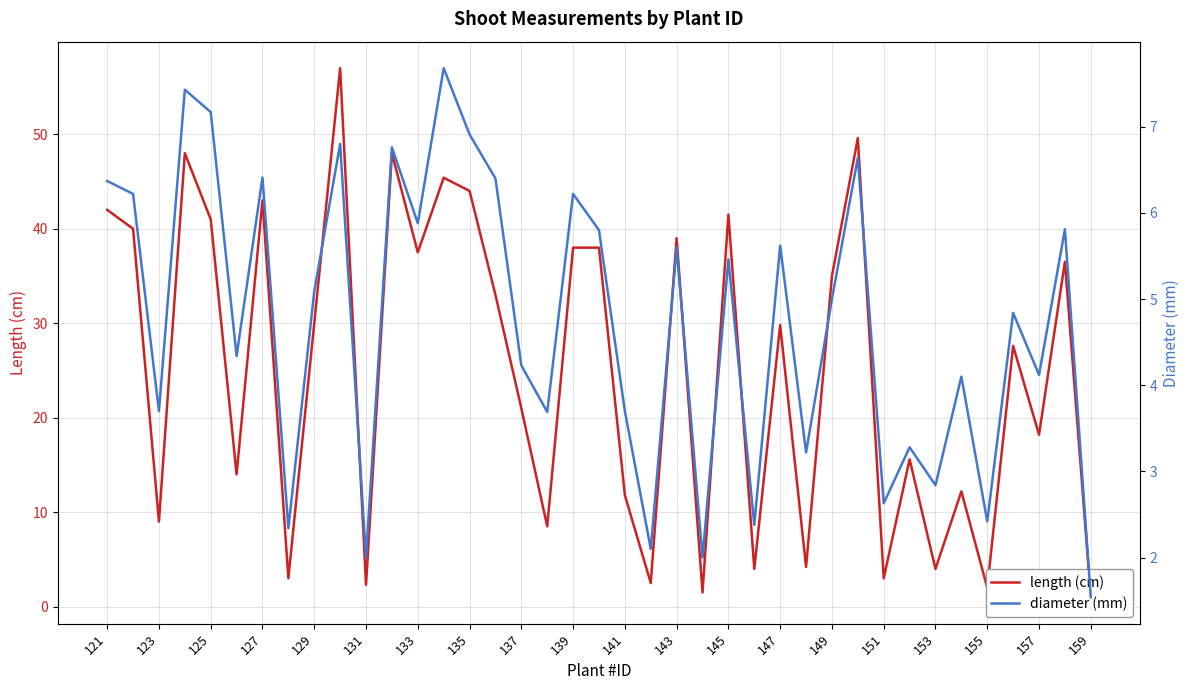

Is it true that length (cm) equals 4.0 at 25?

True